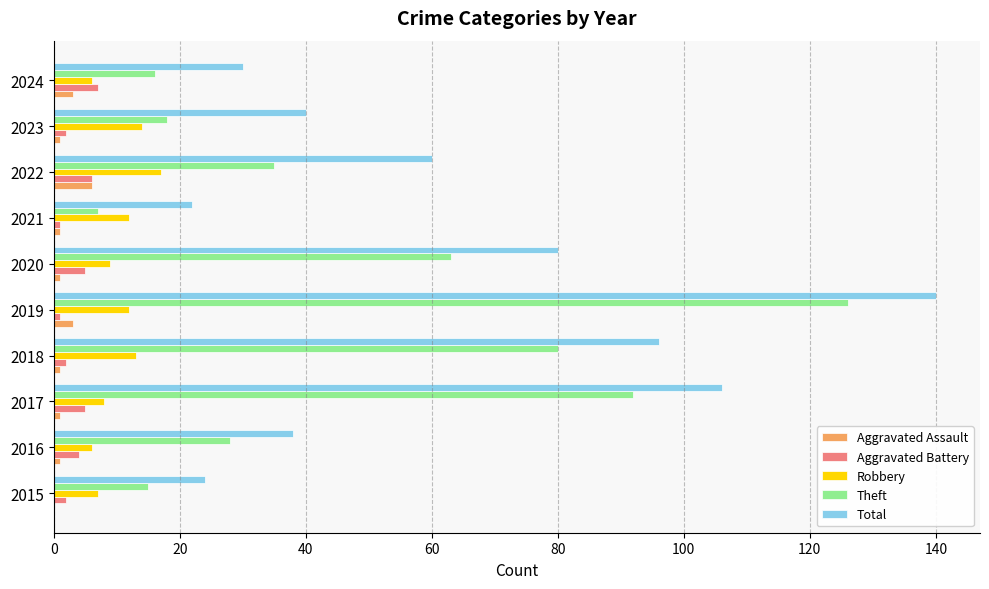

What is the average value of the Aggravated Battery series?

4